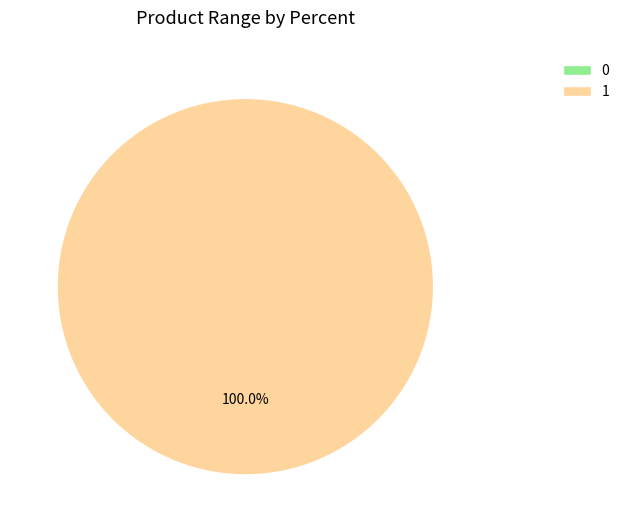

How many slices are in this pie chart?

2